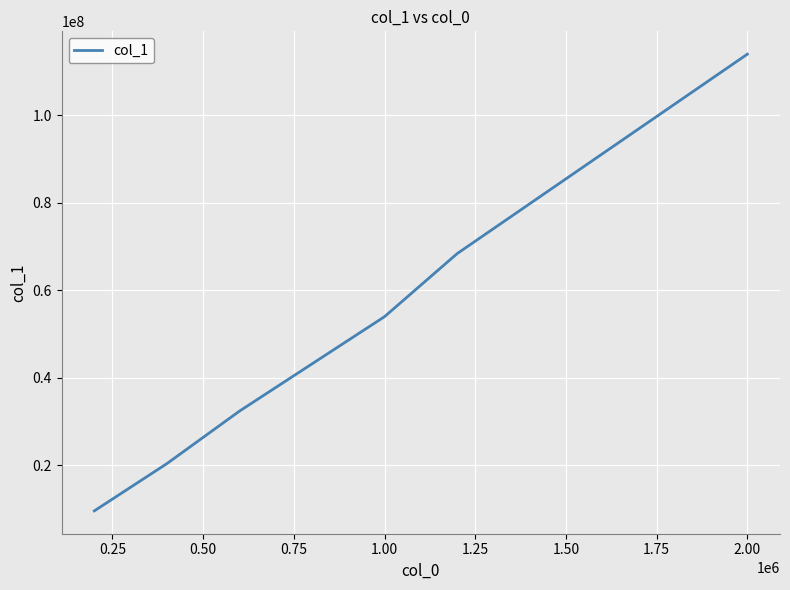

What is the difference between the maximum and minimum values?

104400009